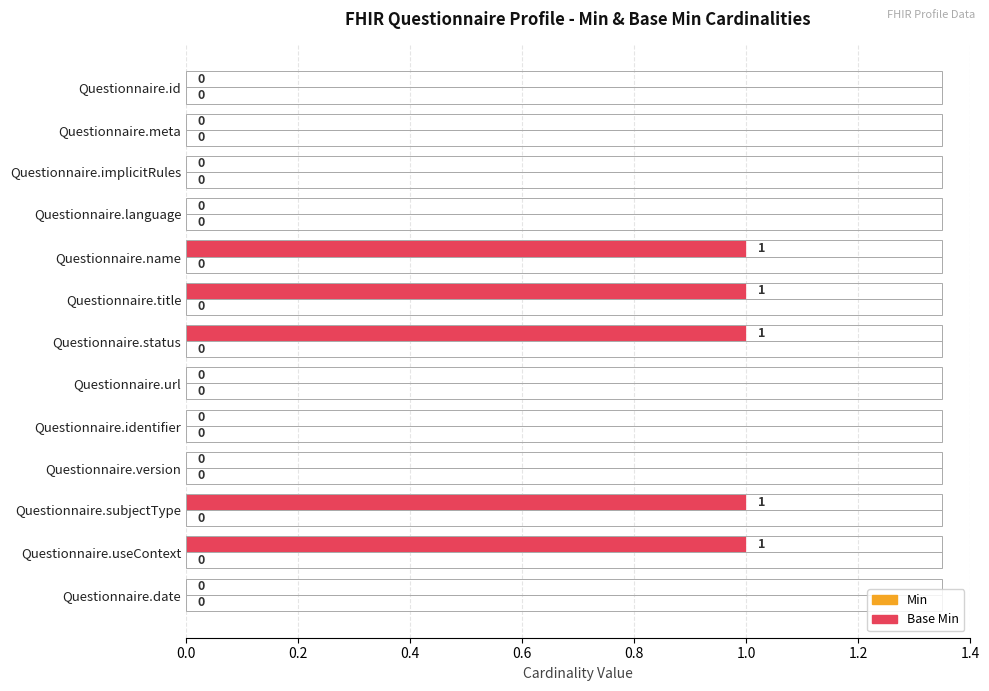

The value at Questionnaire.date is 0. True or false?

True